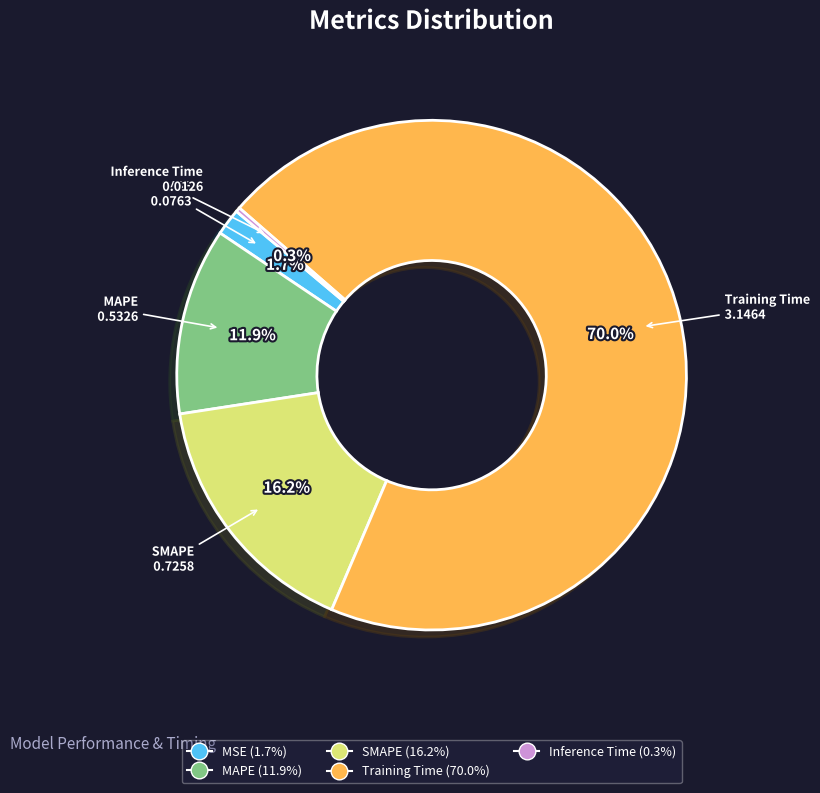

To the nearest percent, what is the combined percentage of MAPE and Inference Time?

12%